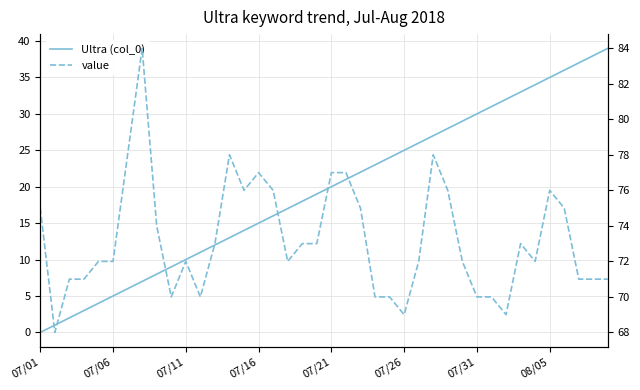

Between 38 and 24, which is larger?

38